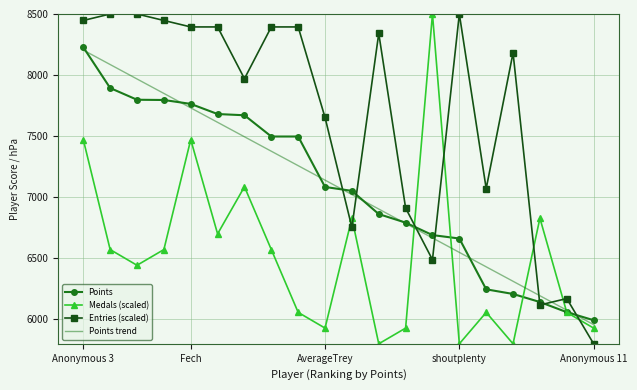

What is the highest value of the Entries (scaled) series?

8500.0